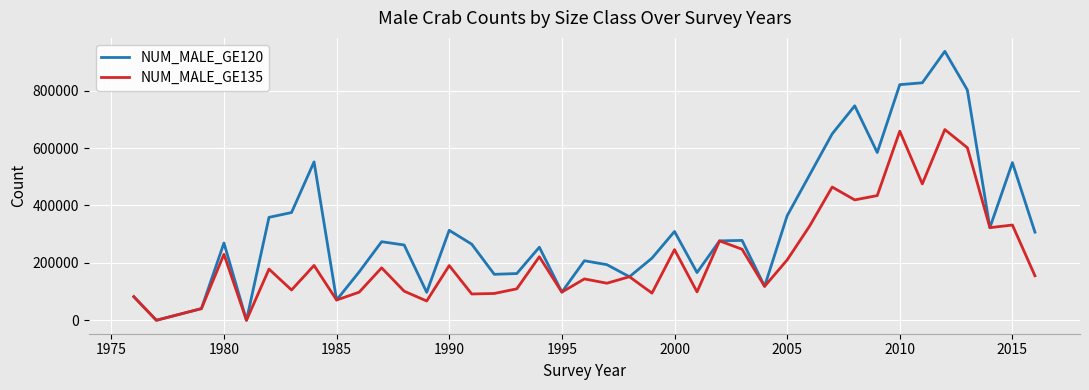

What is the difference between the second highest and minimum values in the NUM_MALE_GE135 series?

658849.6